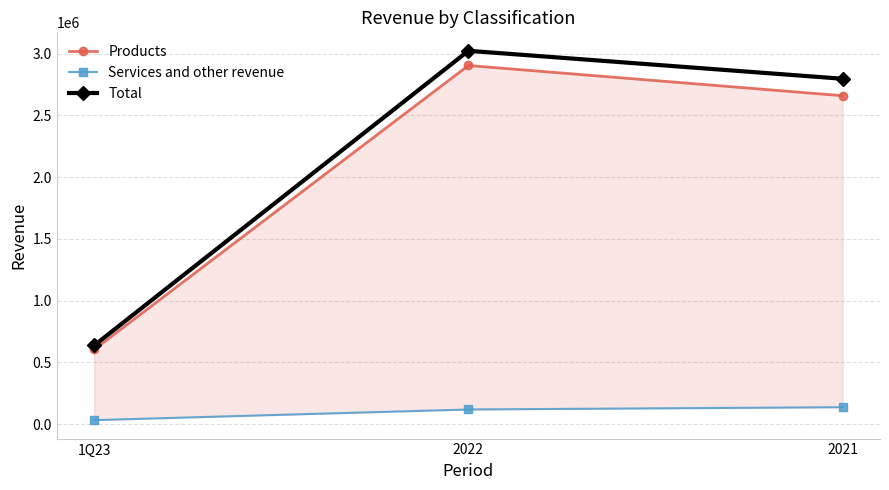

True or false: Services and other revenue has a value of 189927 at 2022.

False